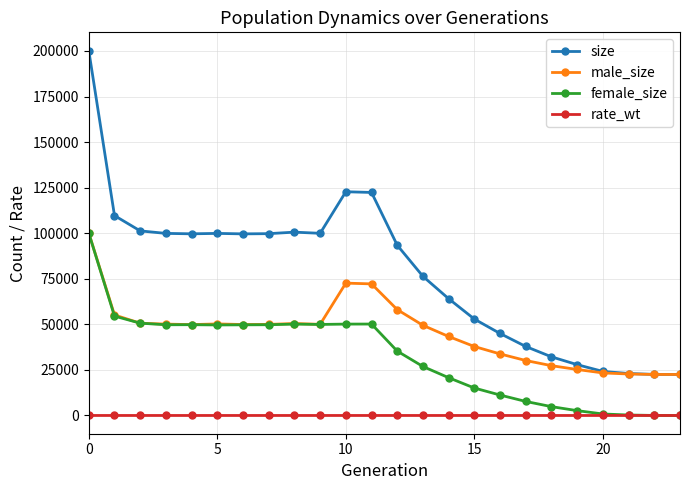

What is the maximum value shown in the chart?

200200.0